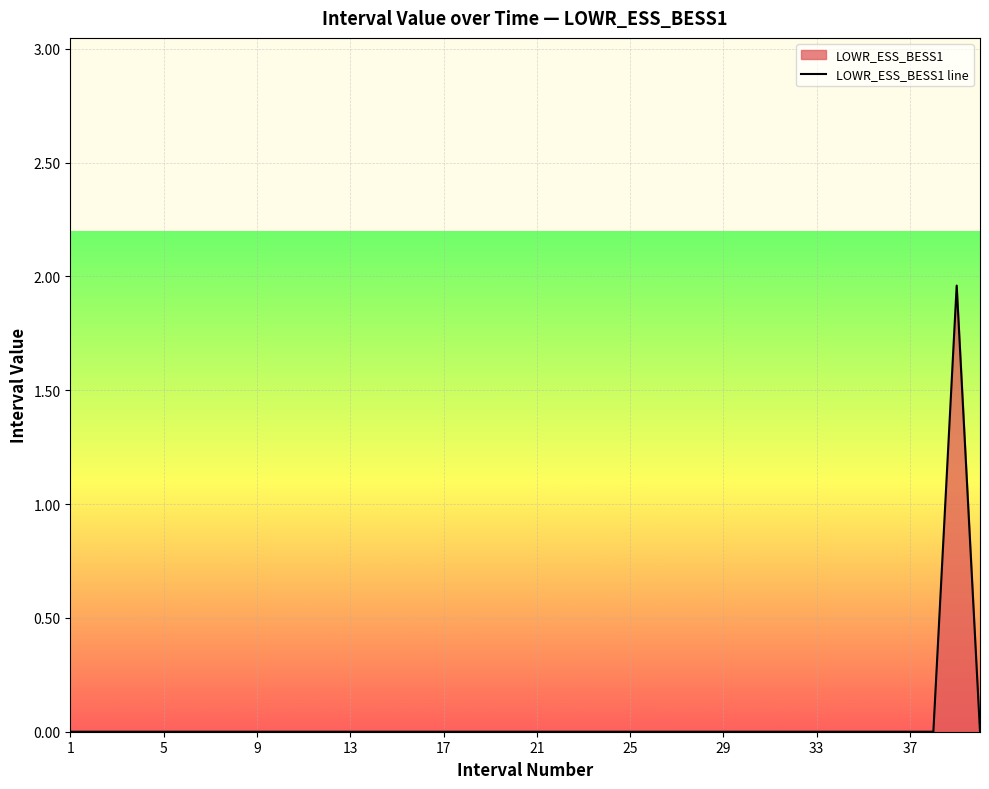

What is the difference between the maximum and minimum values?

2.0